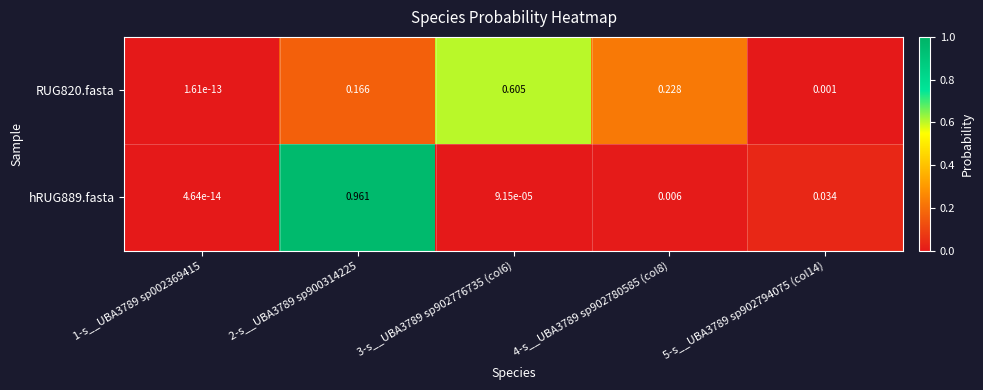

Which series has the widest spread of values?

hRUG889.fasta